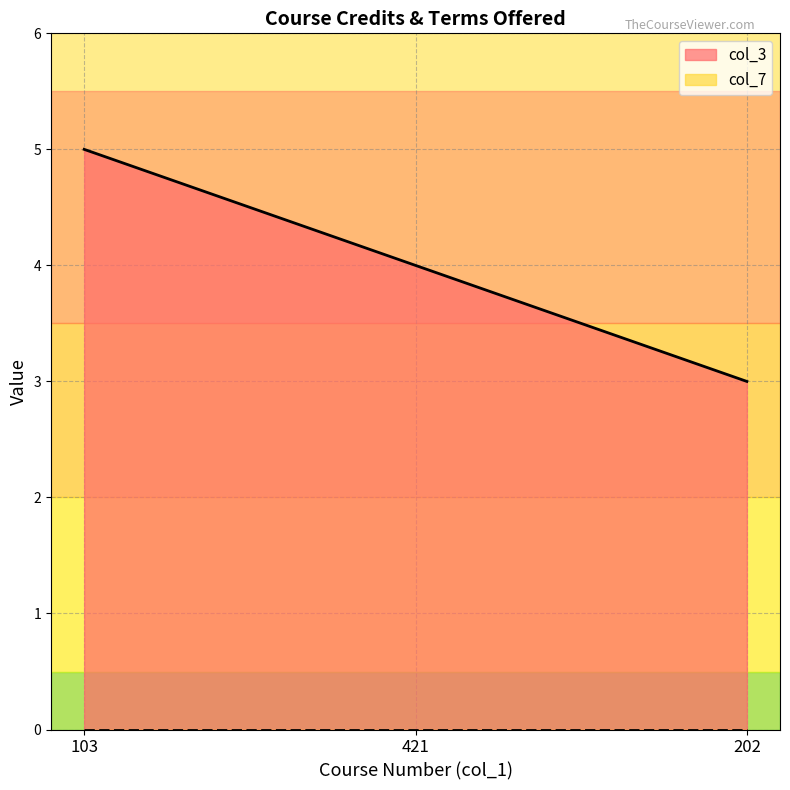

At which label is the value closest to 4?

421